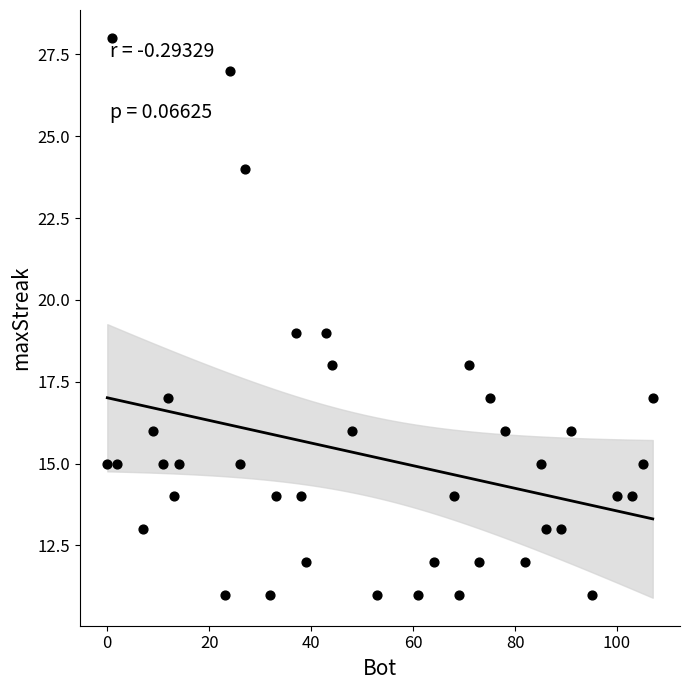

What is the range of Y values (max minus min)?

17